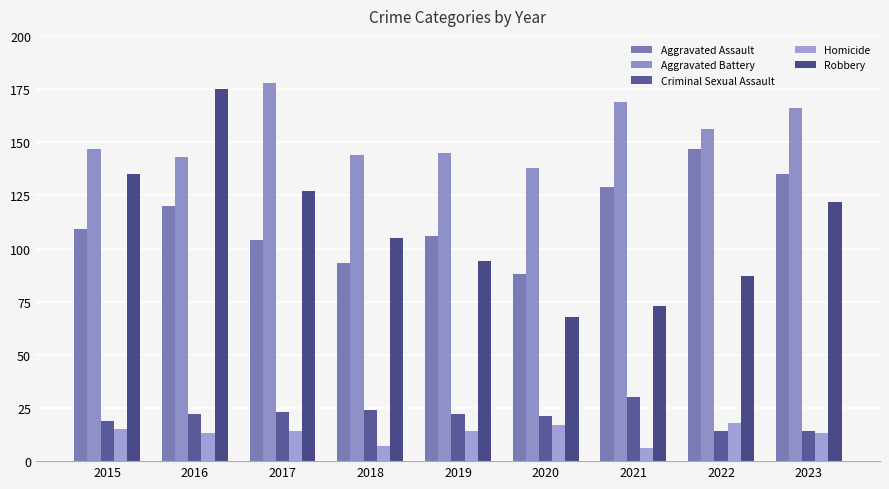

Reading left to right, list all the values displayed in this chart.

Aggravated Assault: 2015=109	2016=120	2017=104	2018=93	2019=106	2020=88	2021=129	2022=147	2023=135
Aggravated Battery: 2015=147	2016=143	2017=178	2018=144	2019=145	2020=138	2021=169	2022=156	2023=166
Criminal Sexual Assault: 2015=19	2016=22	2017=23	2018=24	2019=22	2020=21	2021=30	2022=14	2023=14
Homicide: 2015=15	2016=13	2017=14	2018=7	2019=14	2020=17	2021=6	2022=18	2023=13
Robbery: 2015=135	2016=175	2017=127	2018=105	2019=94	2020=68	2021=73	2022=87	2023=122